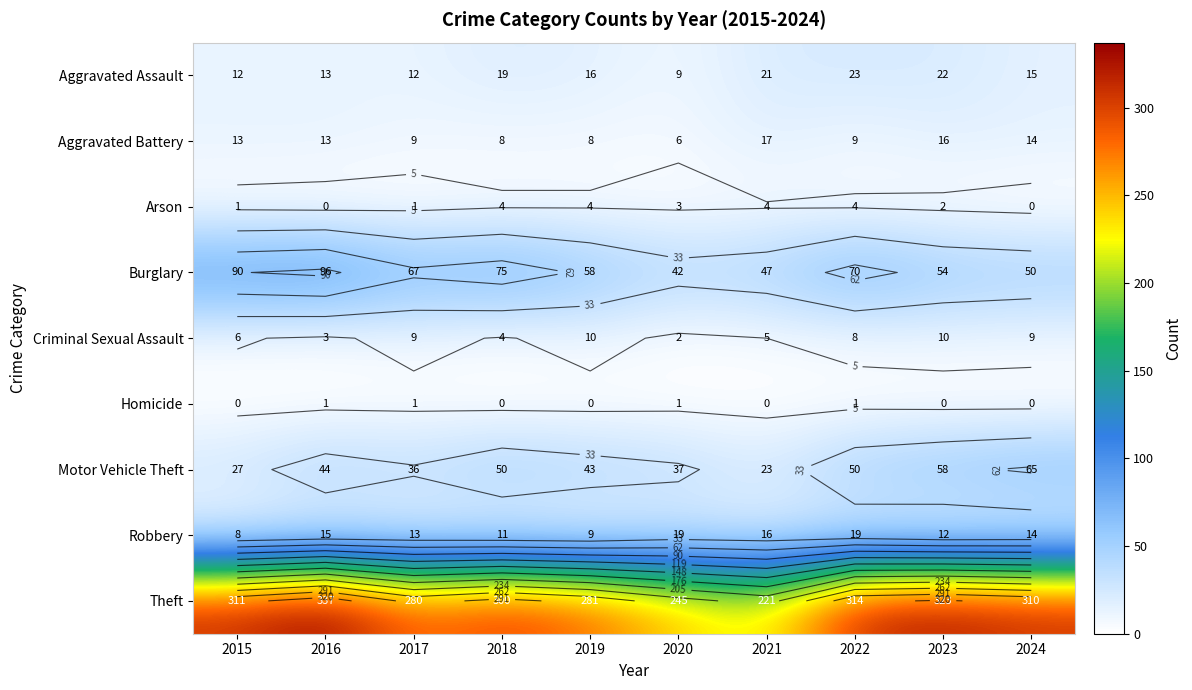

At which category is the sum across all series the highest?

2016